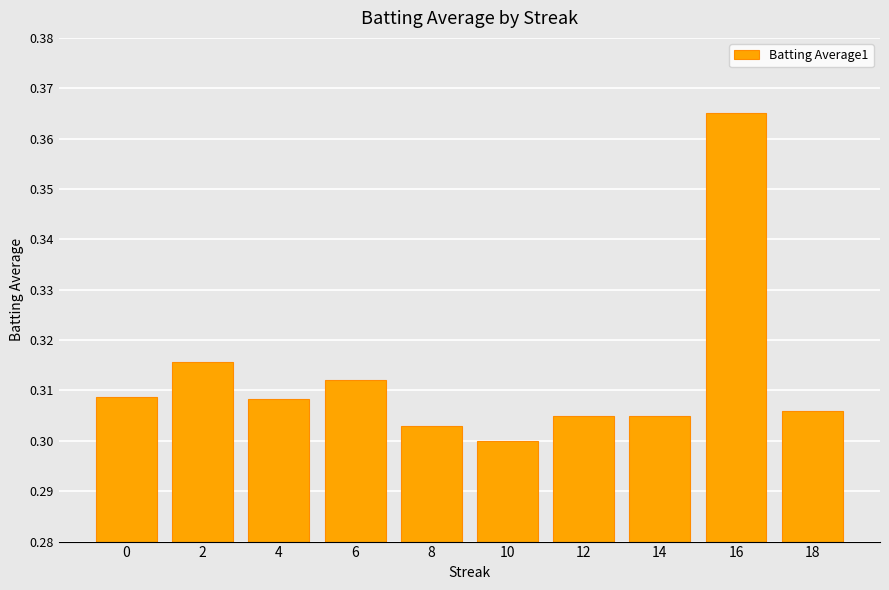

Count the number of categories in the chart.

10